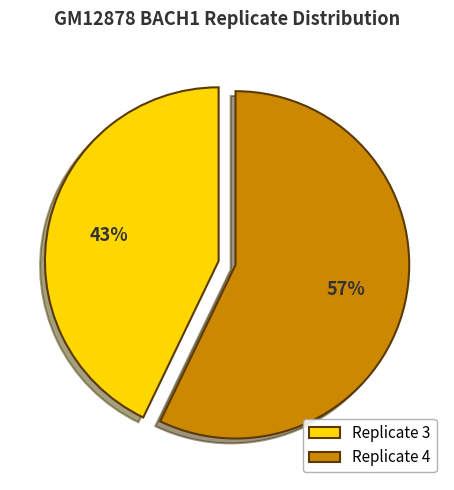

How many slices are in this pie chart?

2